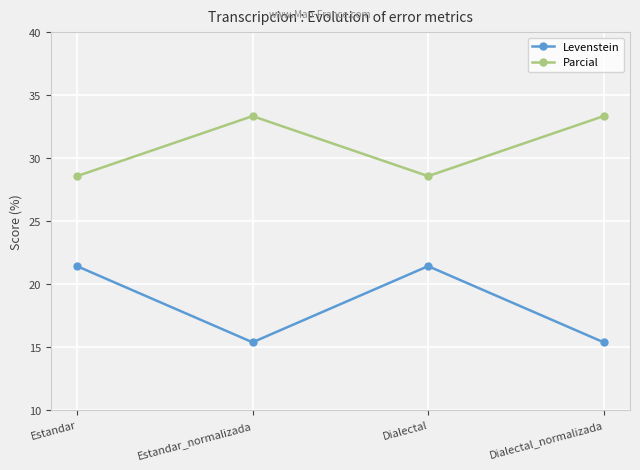

What are all the series names shown in the legend?

Levenstein, Parcial